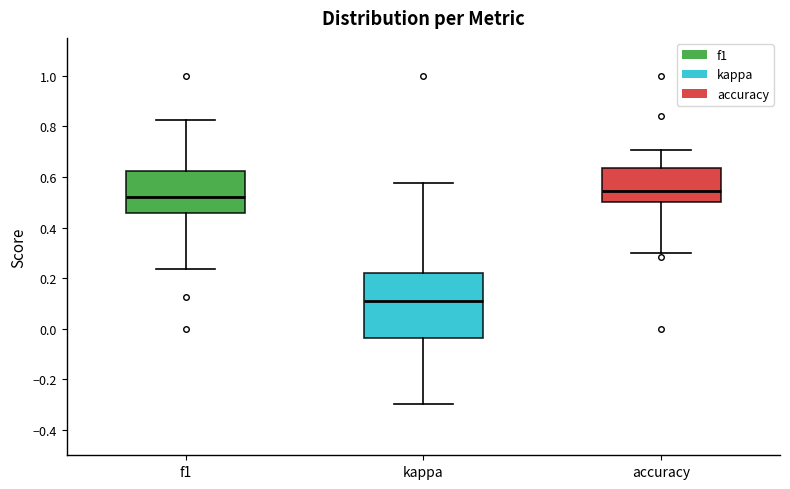

Reading left to right, transcribe this box plot: for each box, give where its median line is, the range the box spans, and where its two whiskers end, as read against the y-axis. The values are not printed on the chart, so give them approximately, as read against the axis.

f1: median 0.52, box 0.46 to 0.62, whiskers 0.24 to 0.82
kappa: median 0.10, box -0.04 to 0.22, whiskers -0.30 to 0.58
accuracy: median 0.54, box 0.50 to 0.64, whiskers 0.30 to 0.70